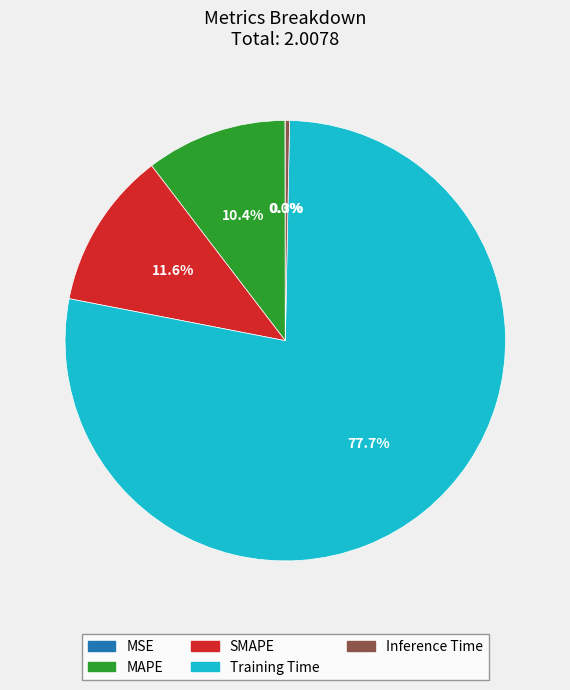

The MAPE slice represents 10% of the pie. True or false?

True